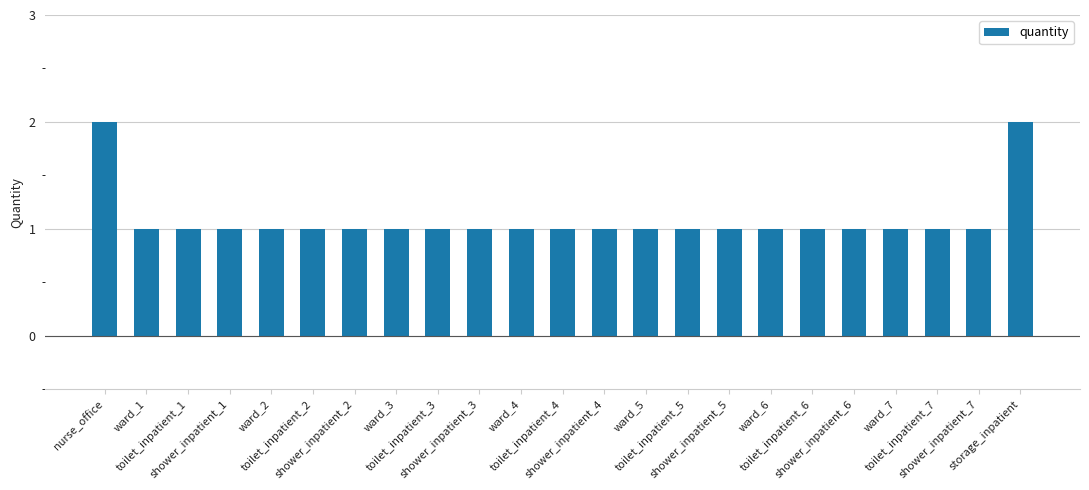

Are the bars horizontal?

No